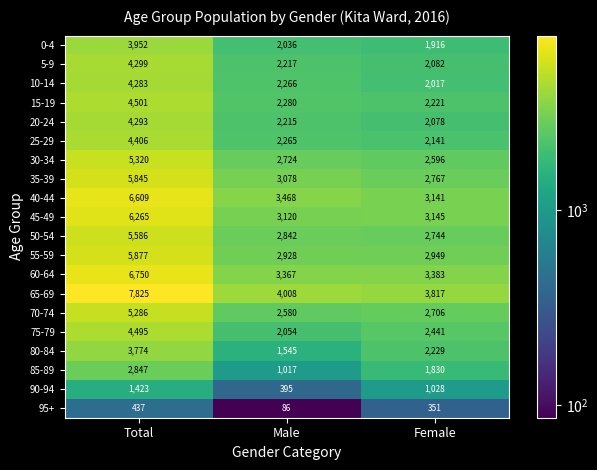

Which series has the largest total across all categories?

65-69